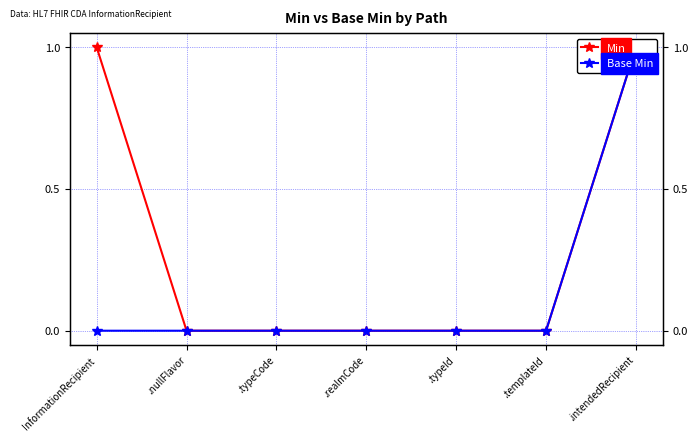

Which series has the largest total across all categories?

Min